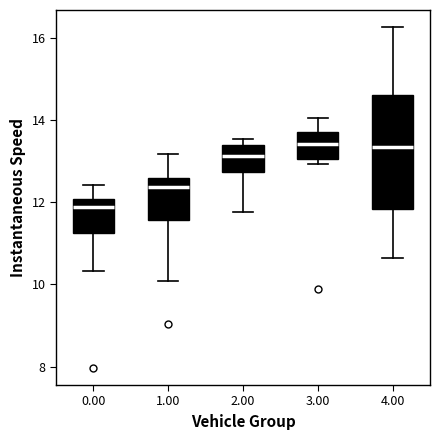

Reading left to right, transcribe this box plot: for each box, give where its median line is, the range the box spans, and where its two whiskers end, as read against the y-axis. The values are not printed on the chart, so give them approximately, as read against the axis.

0.00: median 11.8, box 11.2 to 12.0, whiskers 10.4 to 12.4
1.00: median 12.4, box 11.6 to 12.6, whiskers 10.0 to 13.2
2.00: median 13.2, box 12.8 to 13.4, whiskers 11.8 to 13.6
3.00: median 13.4, box 13.0 to 13.8, whiskers 13.0 (just below the box's lower edge) to 14.0
4.00: median 13.4, box 11.8 to 14.6, whiskers 10.6 to 16.2